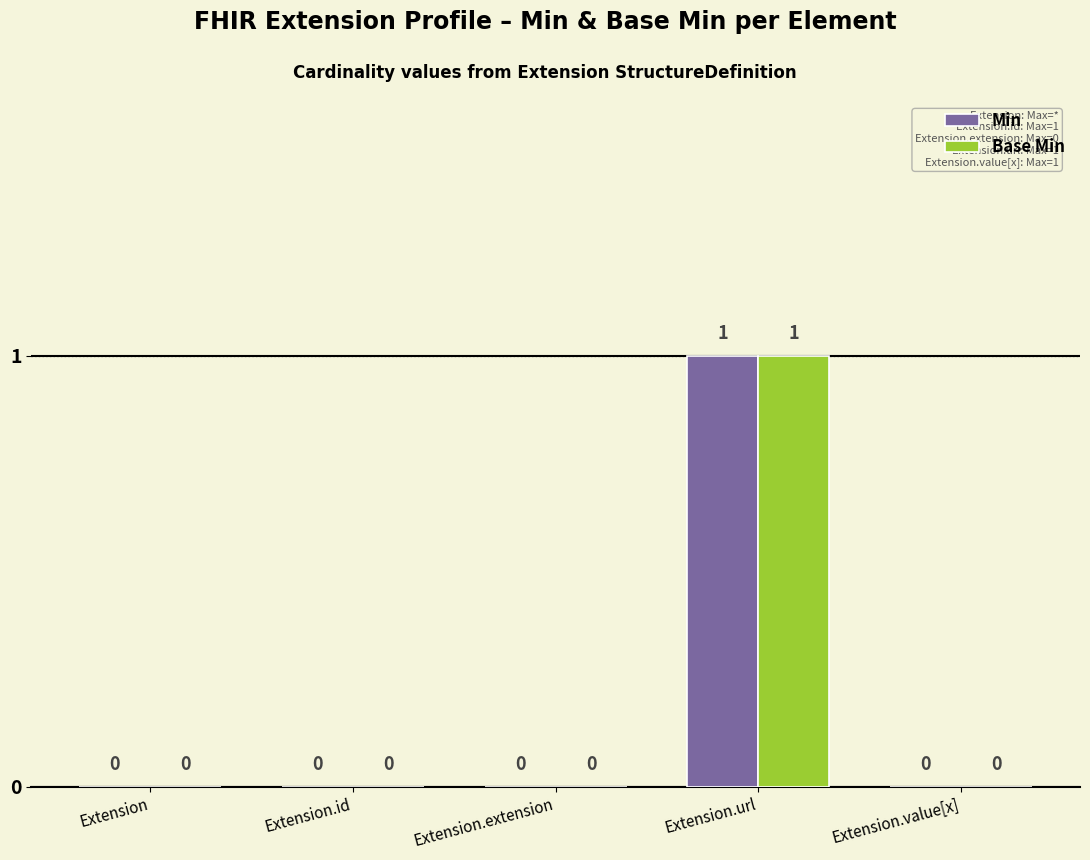

How many Base Min values are between 0 and 1?

5